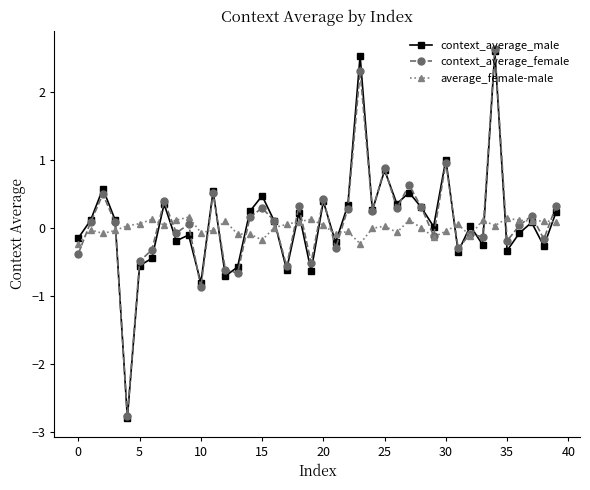

Which series has the largest range (max minus min)?

context_average_male